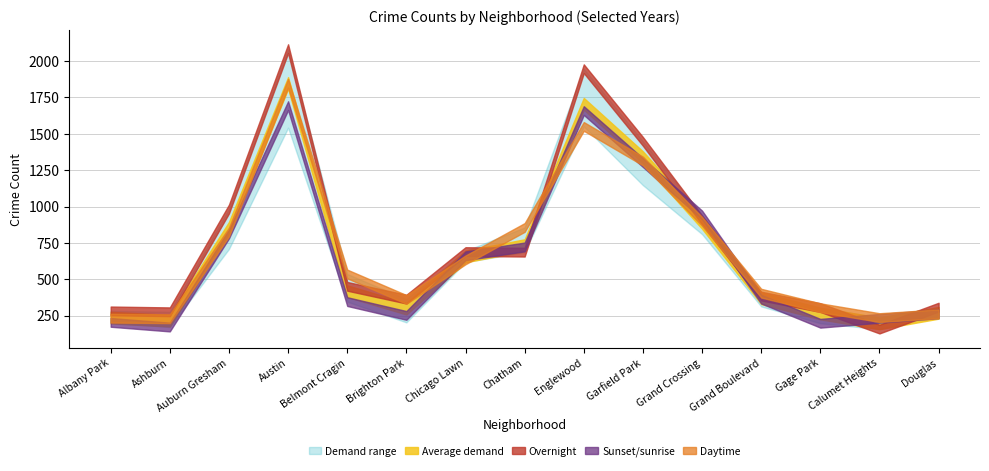

Is it true that 2022 equals 491 at Austin?

False